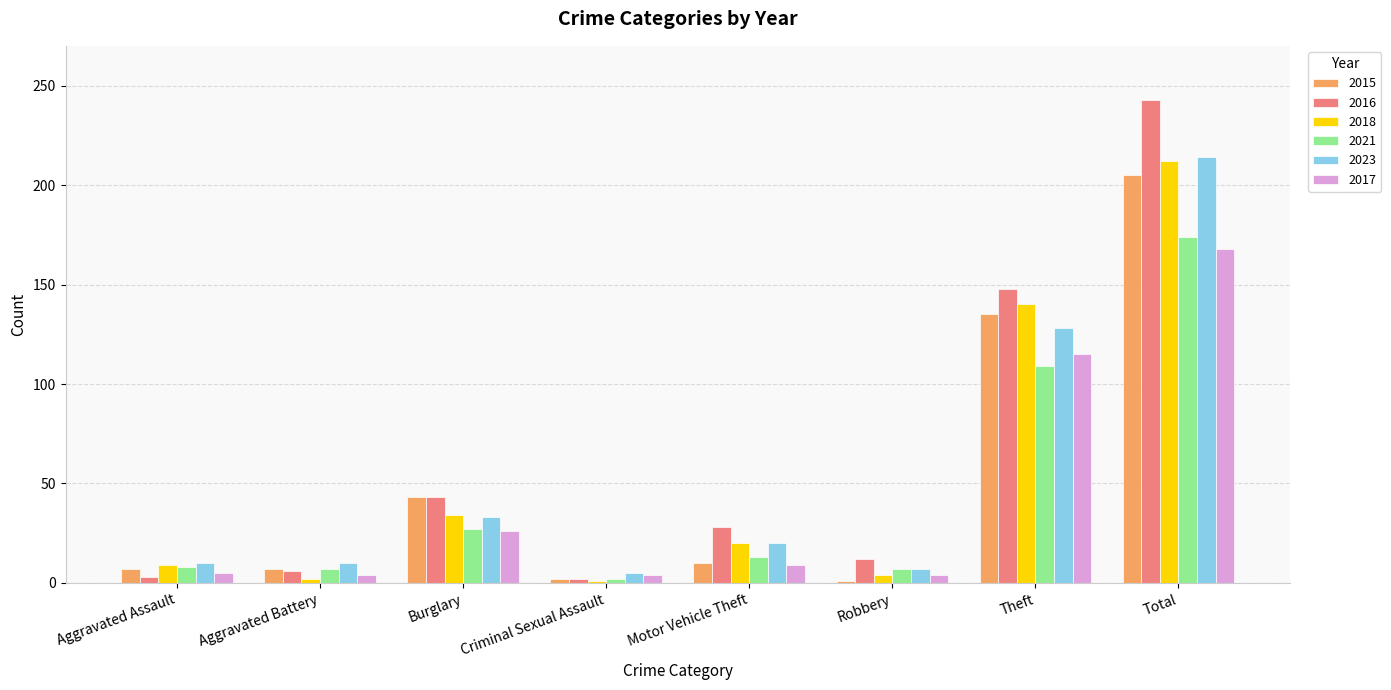

What is the difference between the maximum and second lowest values in the 2021 series?

167